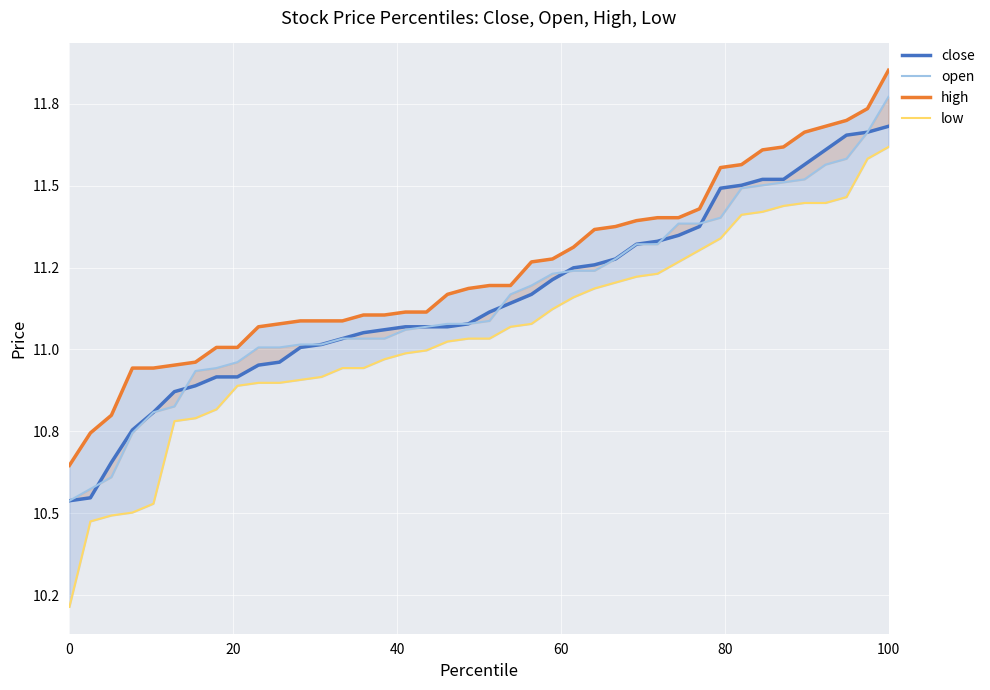

At how many categories does at least one series exceed 11?

33